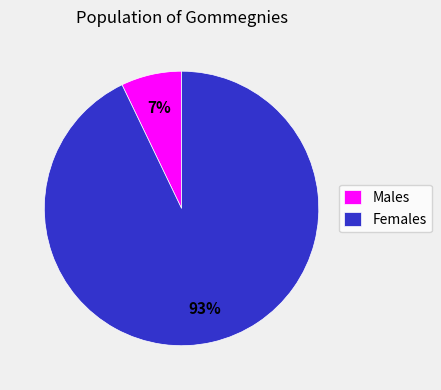

True or false: Males accounts for 20% of the total.

False